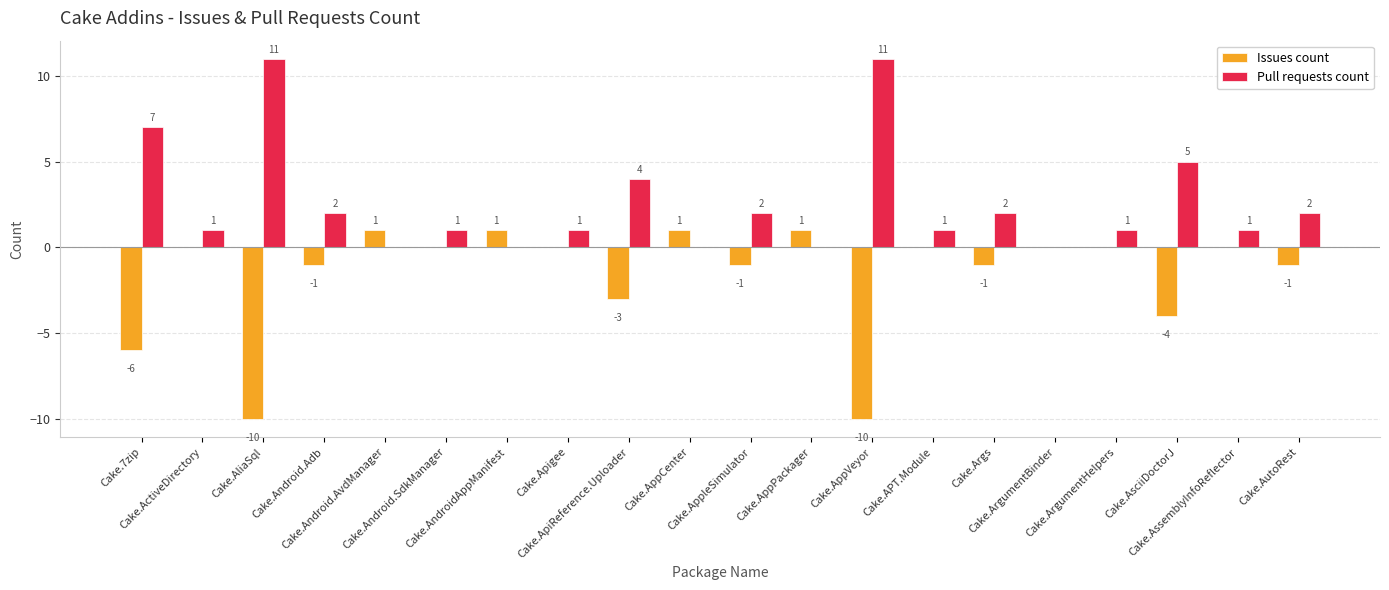

Are the bars grouped side by side (vs. stacked)?

Yes